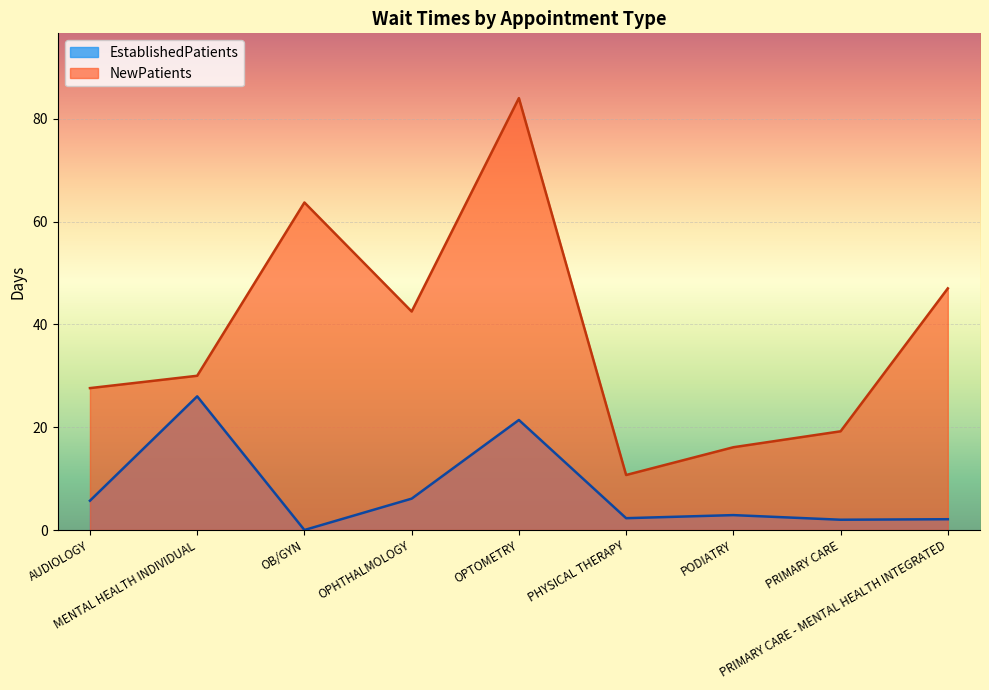

What position from the left is PRIMARY CARE - MENTAL HEALTH INTEGRATED?

9